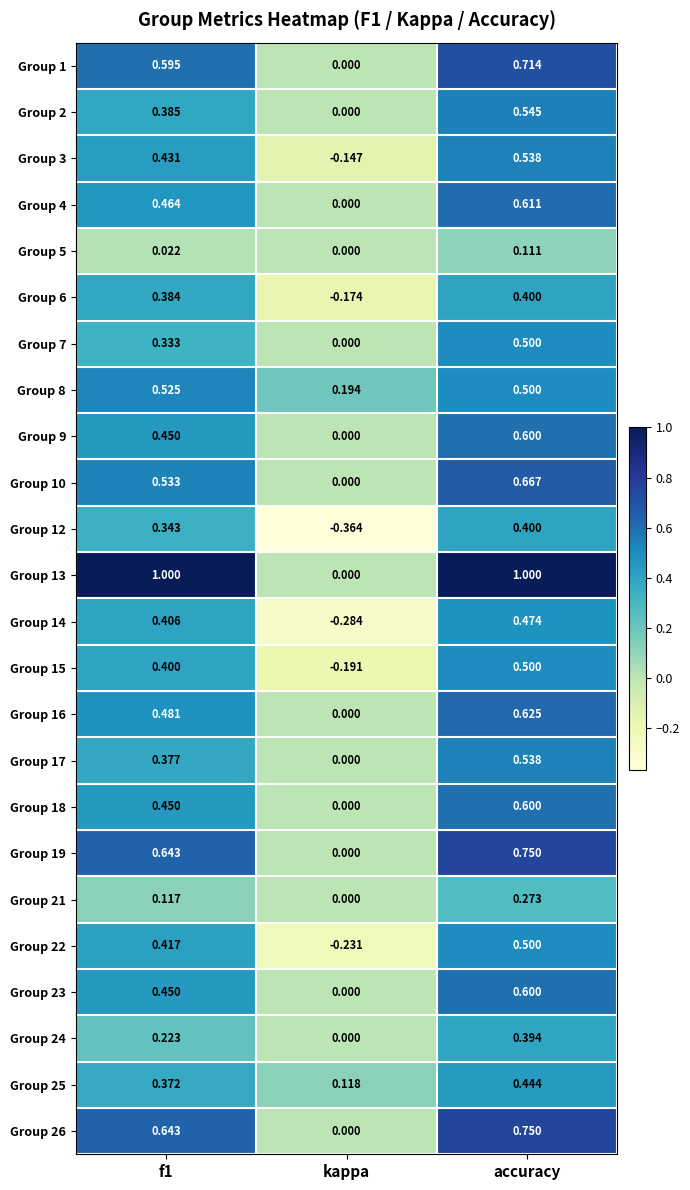

Which category has the highest value in the Group 15 series?

accuracy